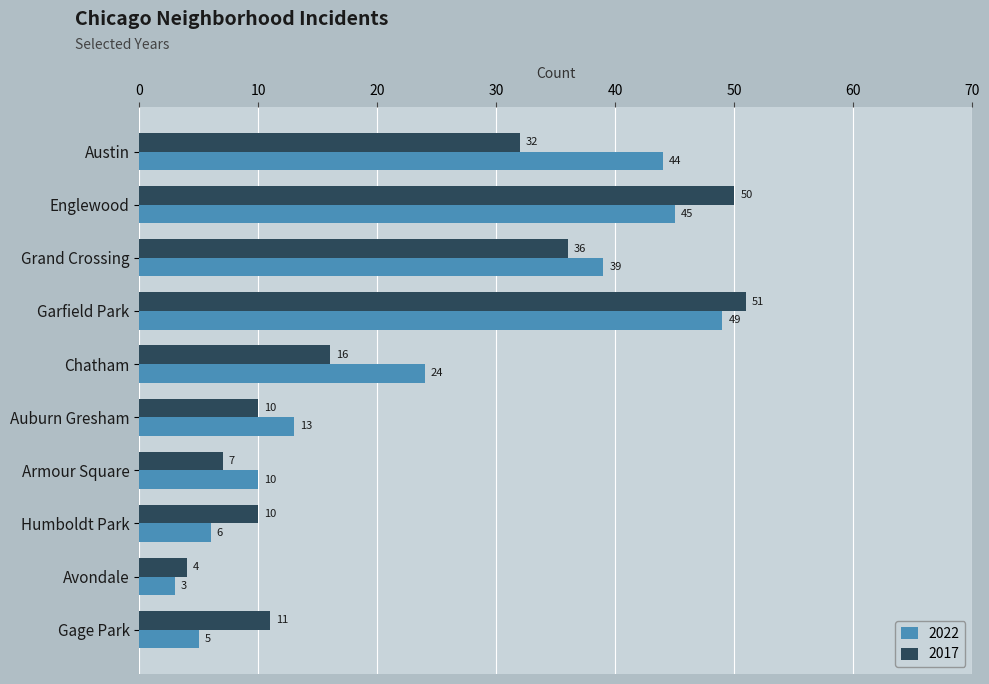

Which label corresponds to the largest value in the chart?

Garfield Park